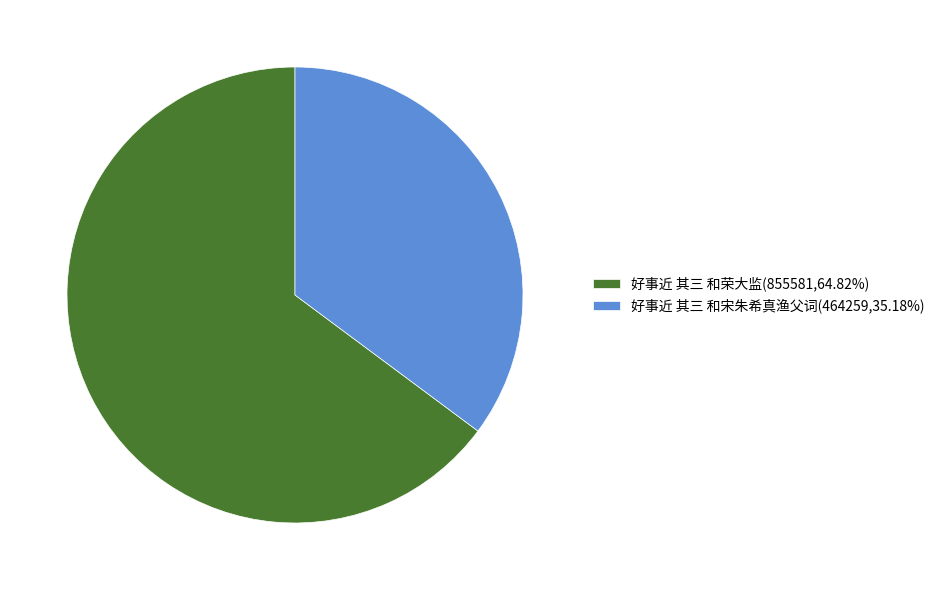

Combined, do 好事近 其三 和荣大监(855581,64.82%) and 好事近 其三 和宋朱希真渔父词(464259,35.18%) account for over 50%?

Yes